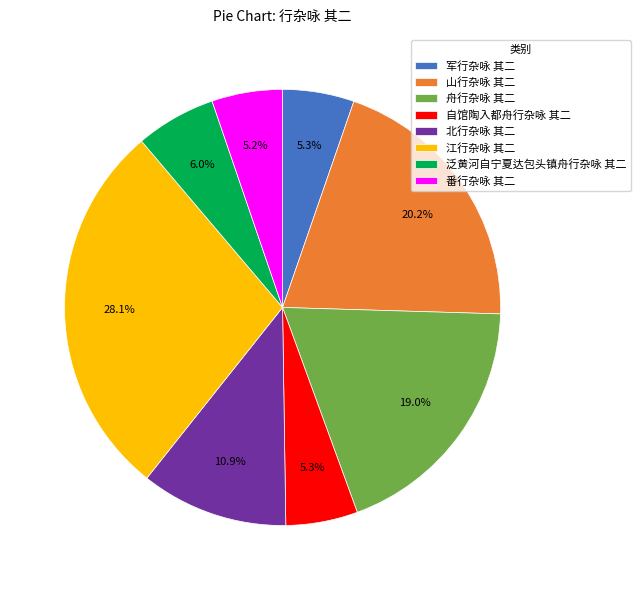

Between 自馆陶入都舟行杂咏 其二 and 泛黄河自宁夏达包头镇舟行杂咏 其二, which is larger?

泛黄河自宁夏达包头镇舟行杂咏 其二